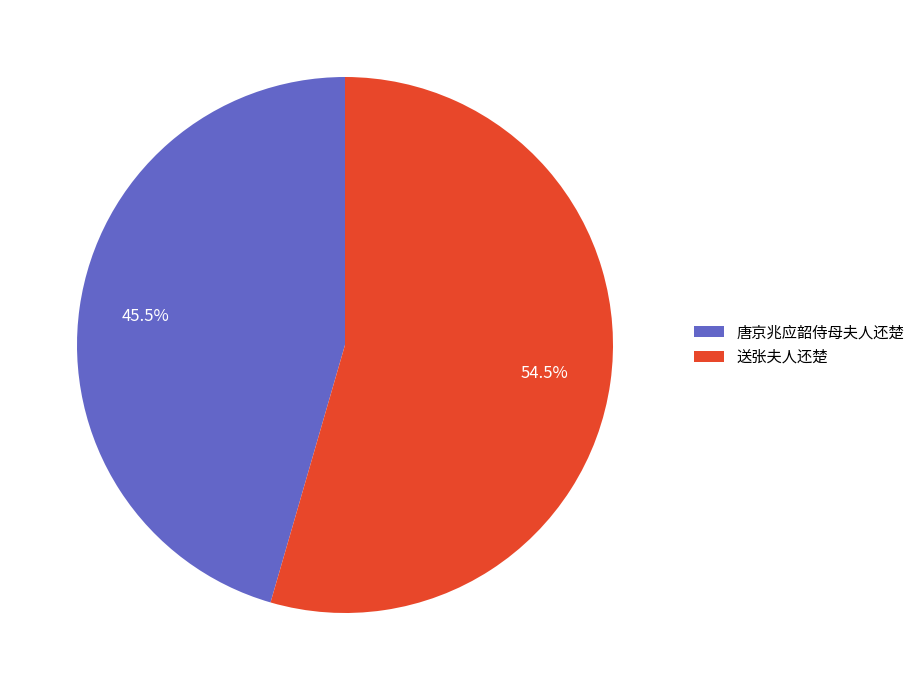

Approximately how many times larger is the value at 唐京兆应韶侍母夫人还楚 compared to 送张夫人还楚?

0.8